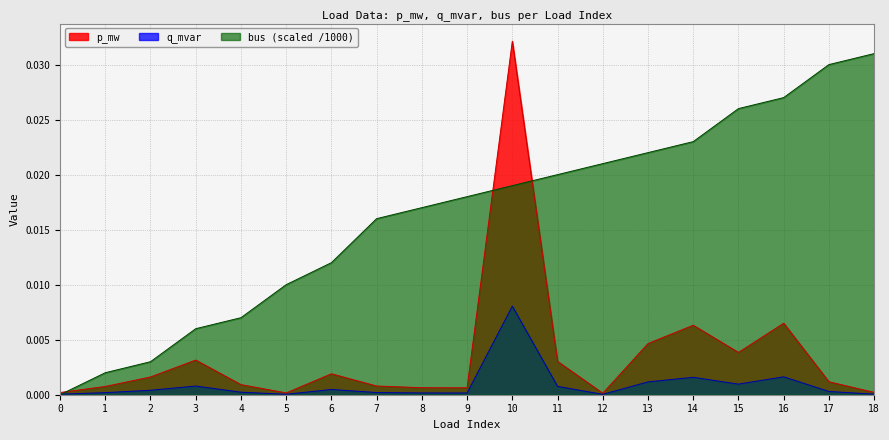

At 7, list the series in order from largest to smallest.

bus (scaled /1000), p_mw, q_mvar